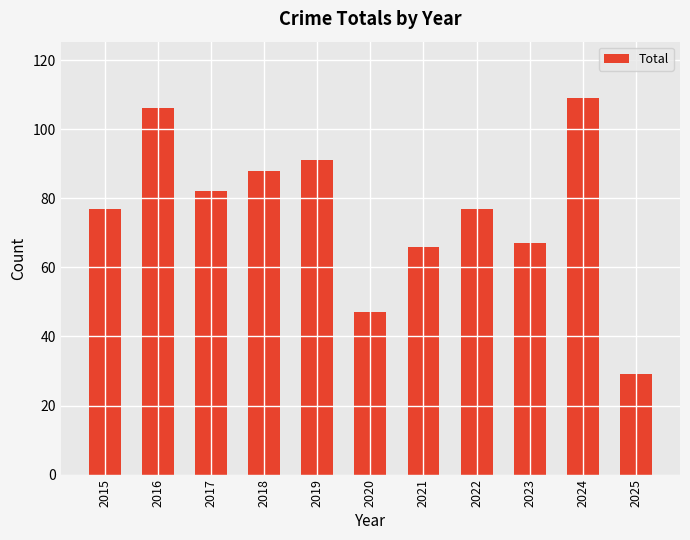

Is it true that the value at 2019 is 58?

False